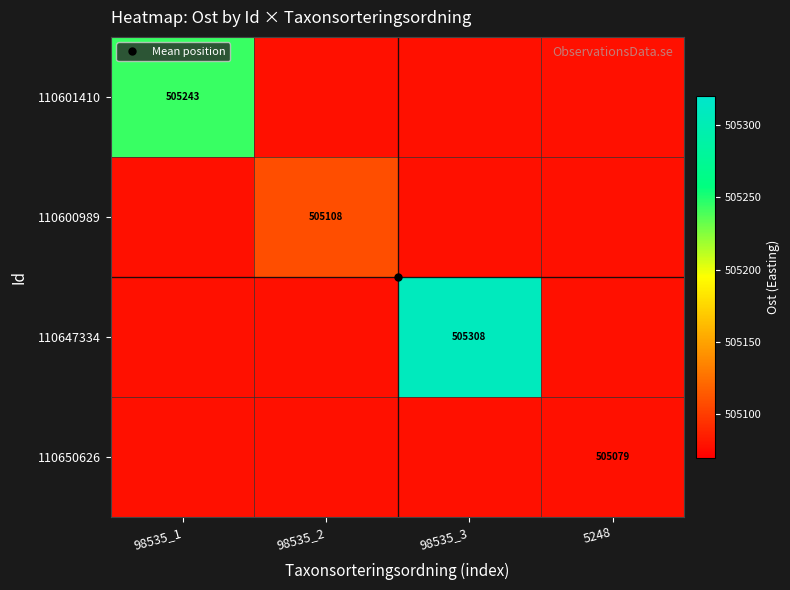

At which category is the sum across all series the highest?

98535_3